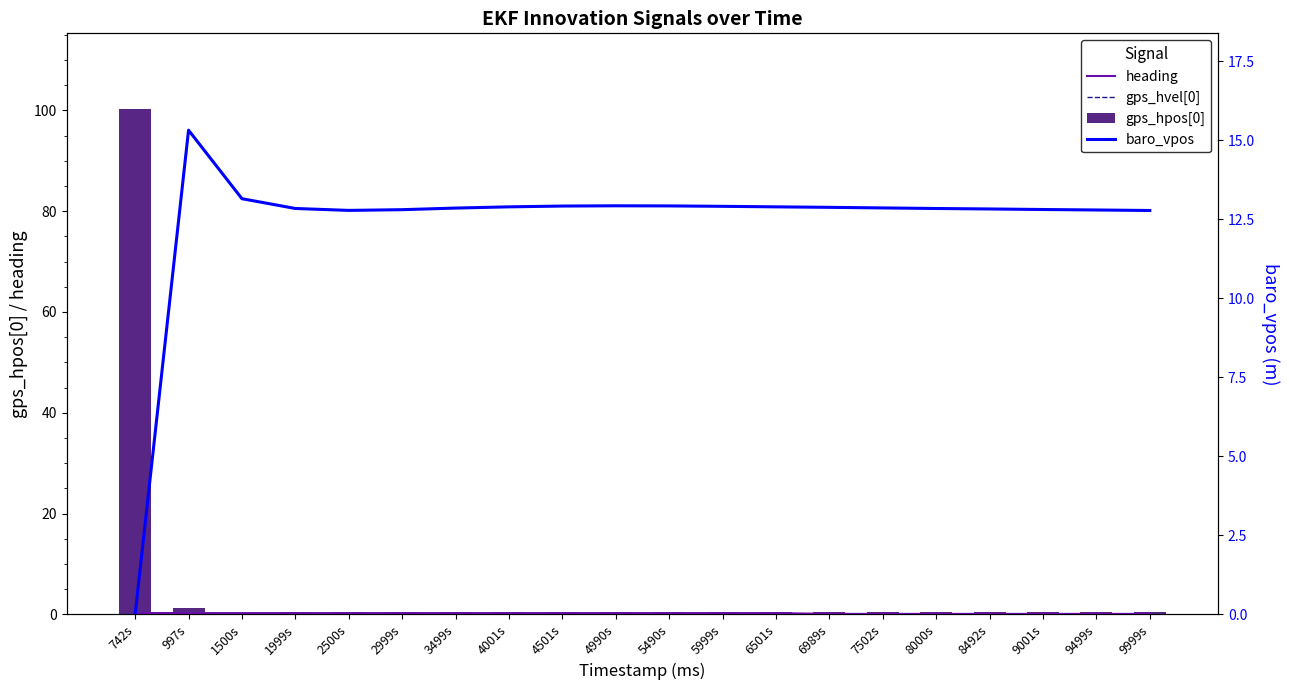

What position from the right is 4001s?

13